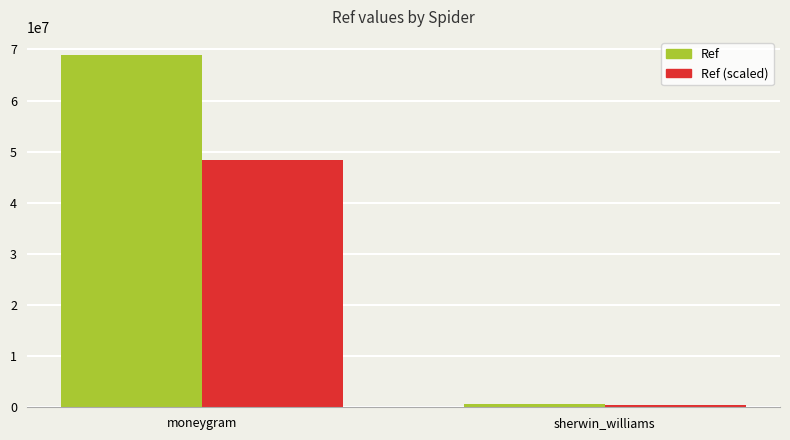

Which series changed the most between moneygram and sherwin_williams?

Ref